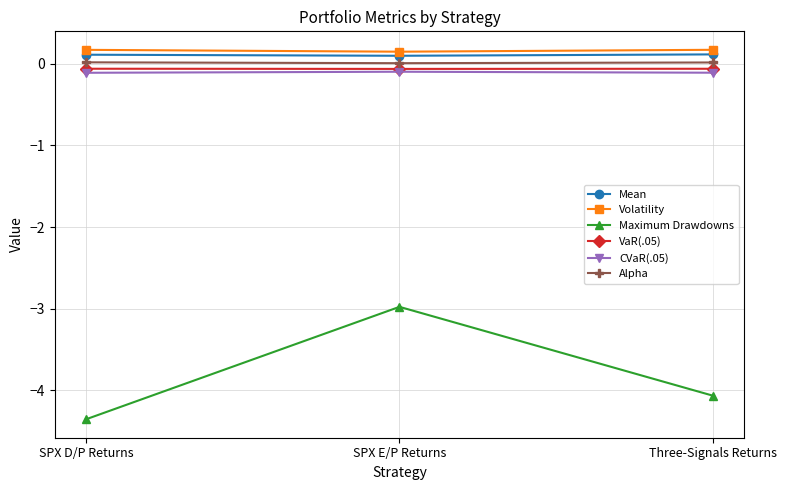

How many Volatility values are between 0 and 1?

3